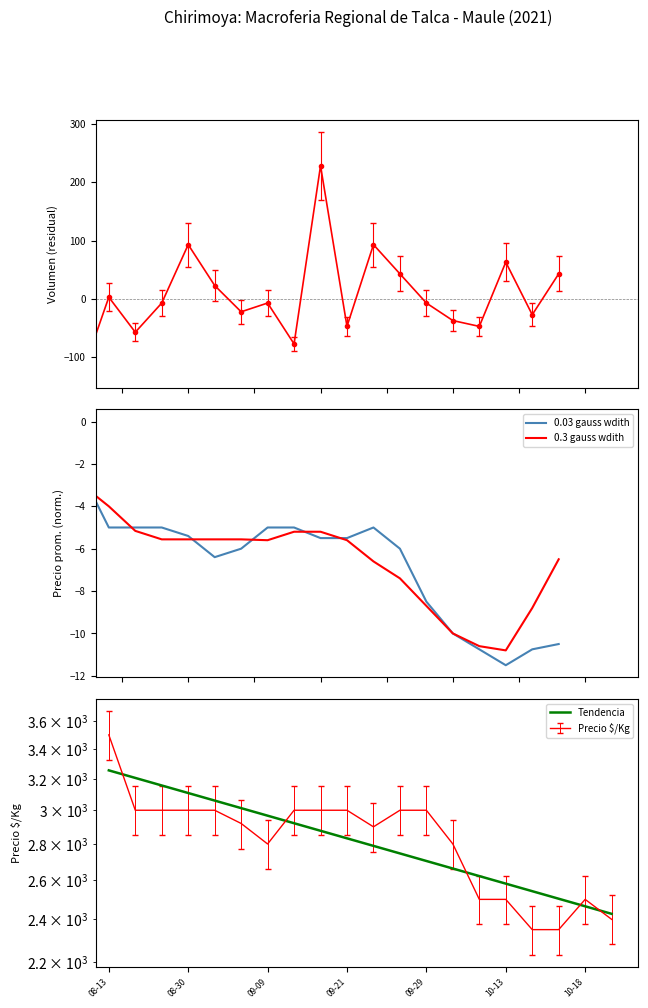

What is the label of the 9th point from the right?

2021-09-27